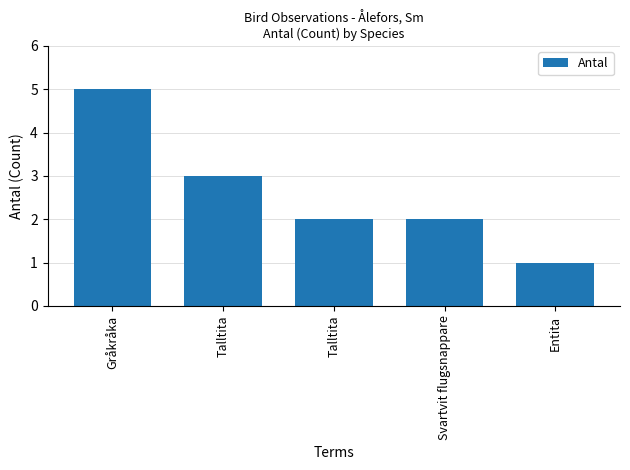

What is the change in value from Gråkråka to Talltita?

-2